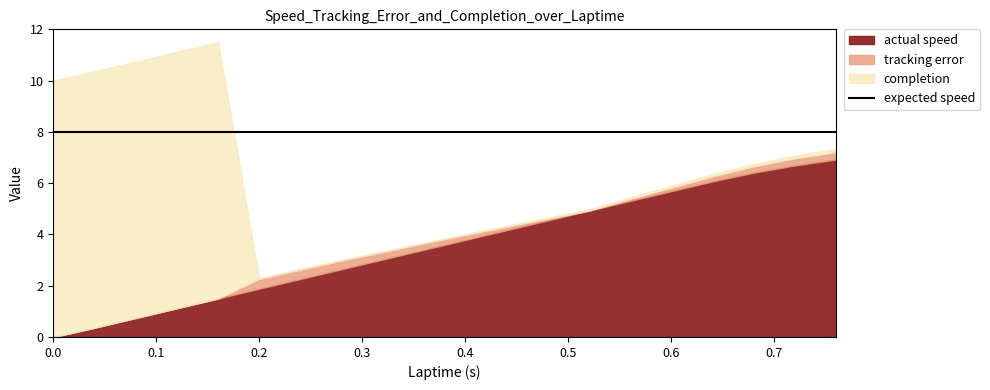

At 0.64, list the series in order from largest to smallest.

expected speed, actual speed, completion, tracking error